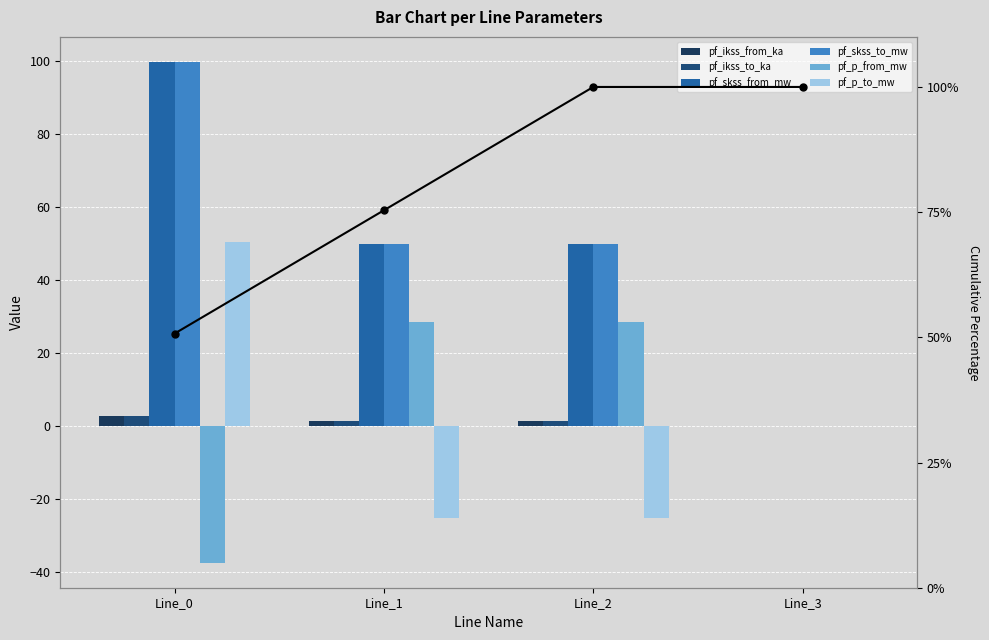

What is the sum of all pf_skss_from_mw values?

199.7